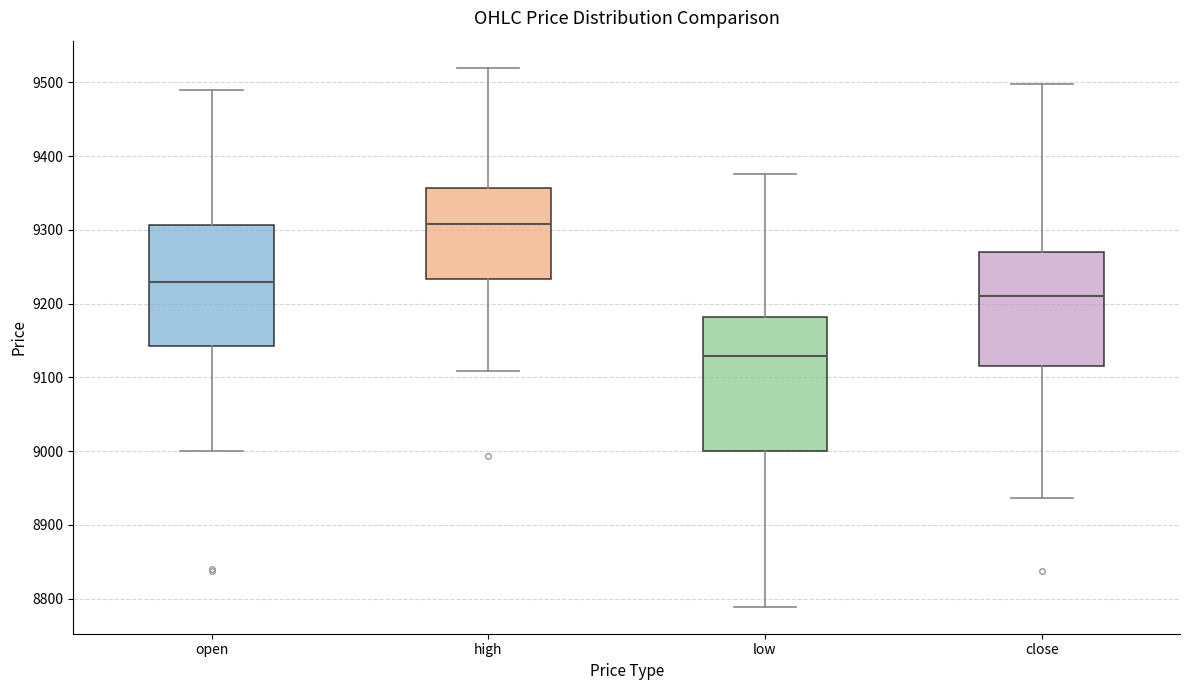

Which box has the highest median line?

high